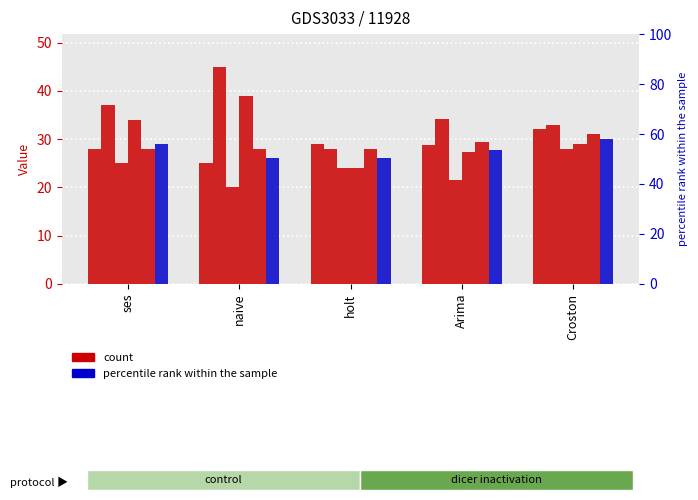

What position from the left is naive?

2